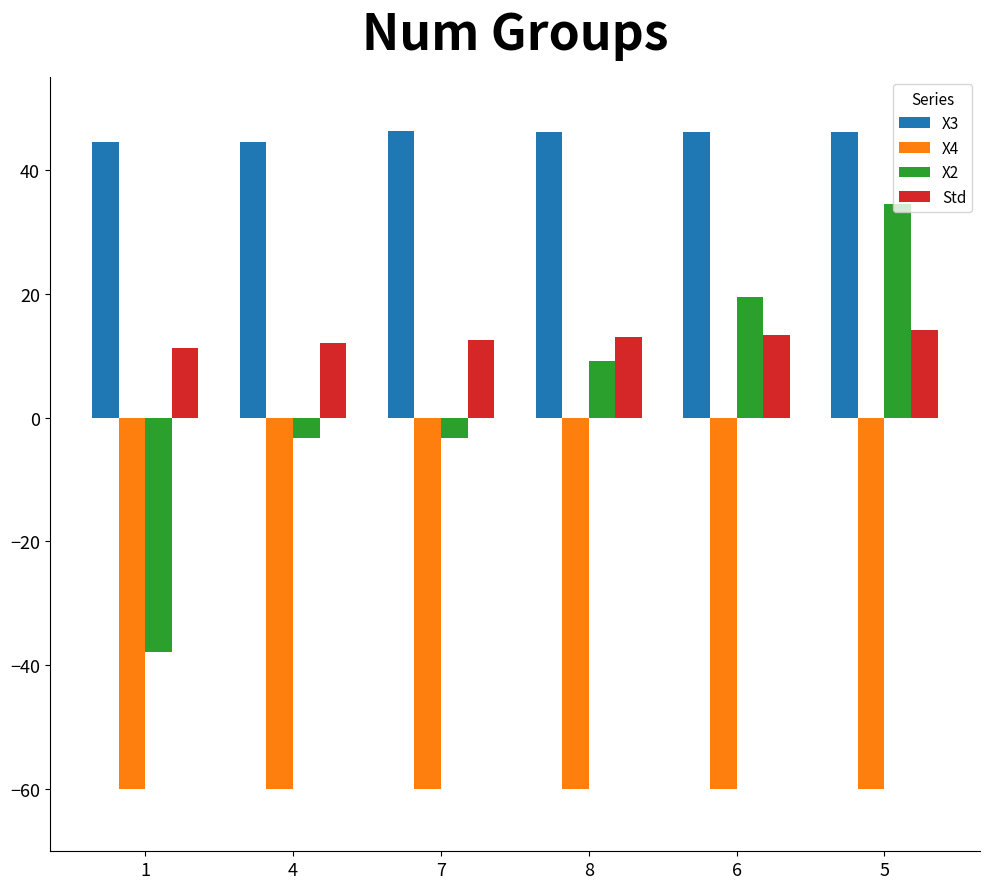

How many groups of bars are there?

6